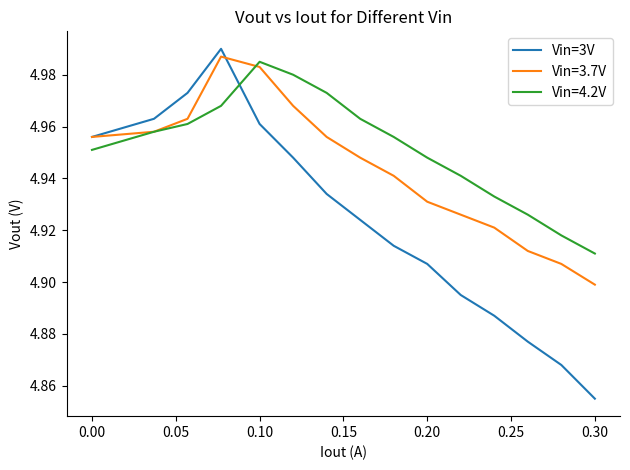

List the series in order of their overall mean, highest first.

Vin=4.2V, Vin=3.7V, Vin=3V